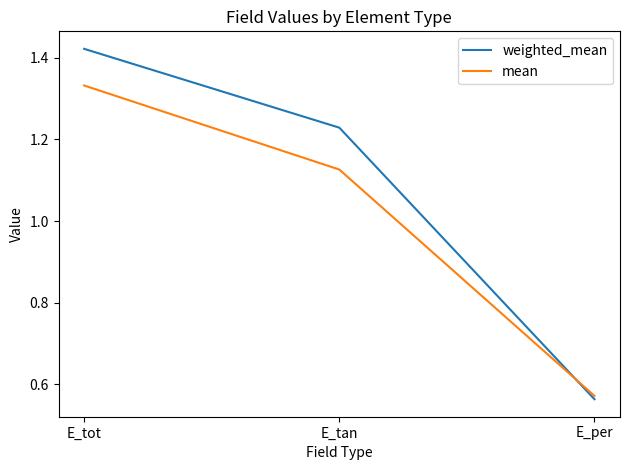

At which label does weighted_mean first exceed 1?

E_tot